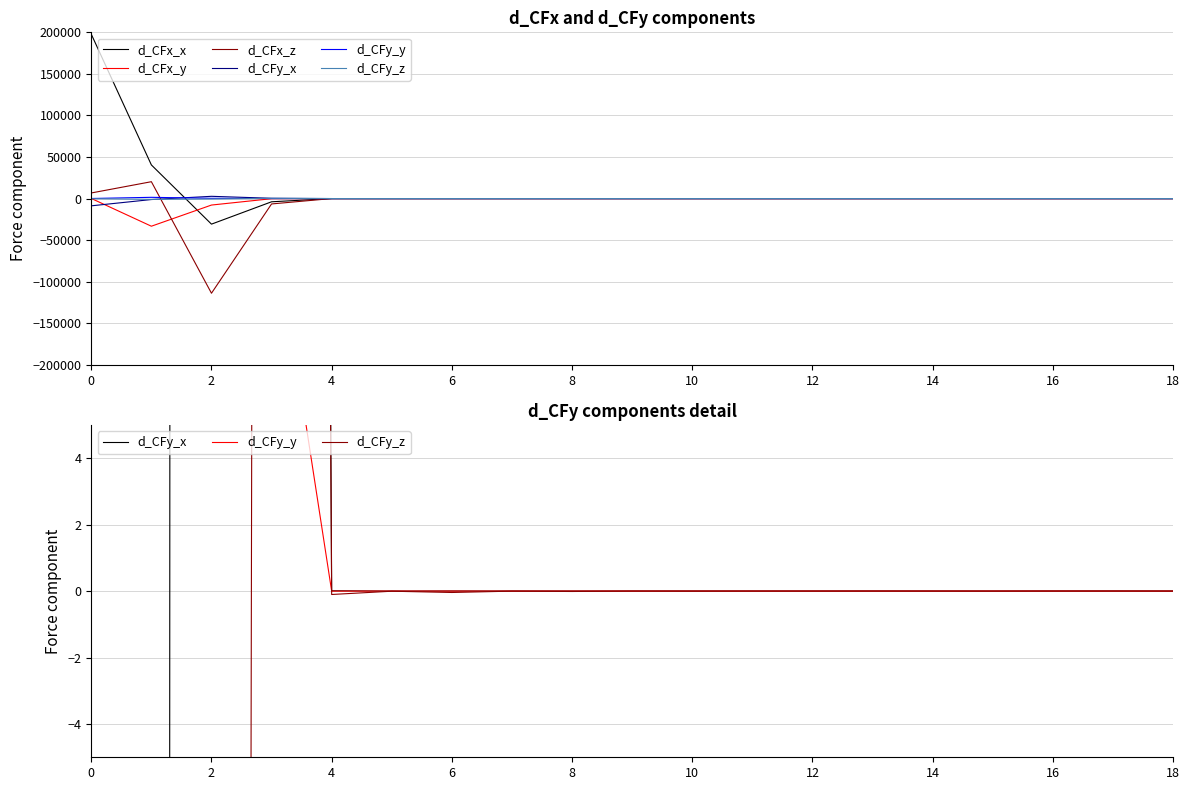

True or false: d_CFy_x has more than 0 interior local peaks.

True